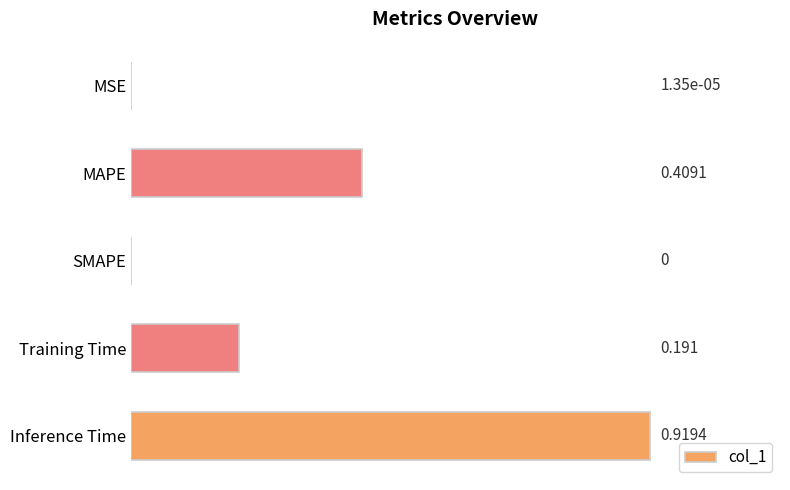

At which category does the chart reach its peak across all series?

Inference Time